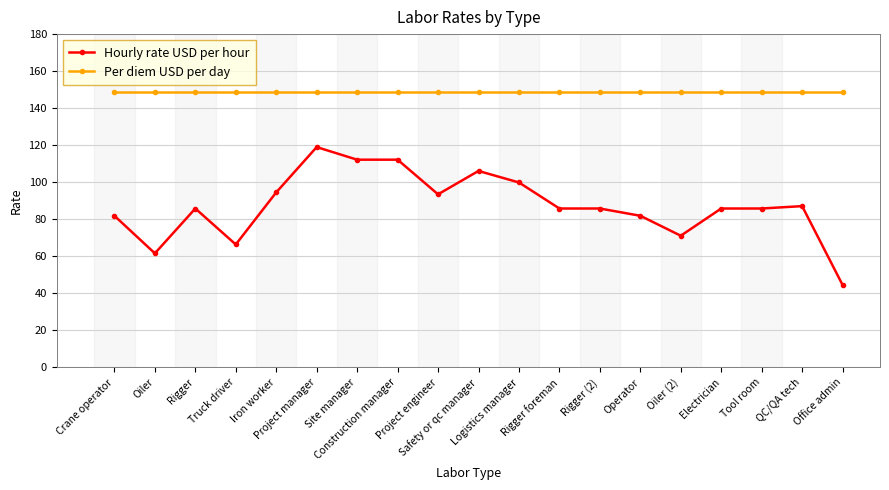

The value of Hourly rate USD per hour at Rigger (2) is 152.8. True or false?

False